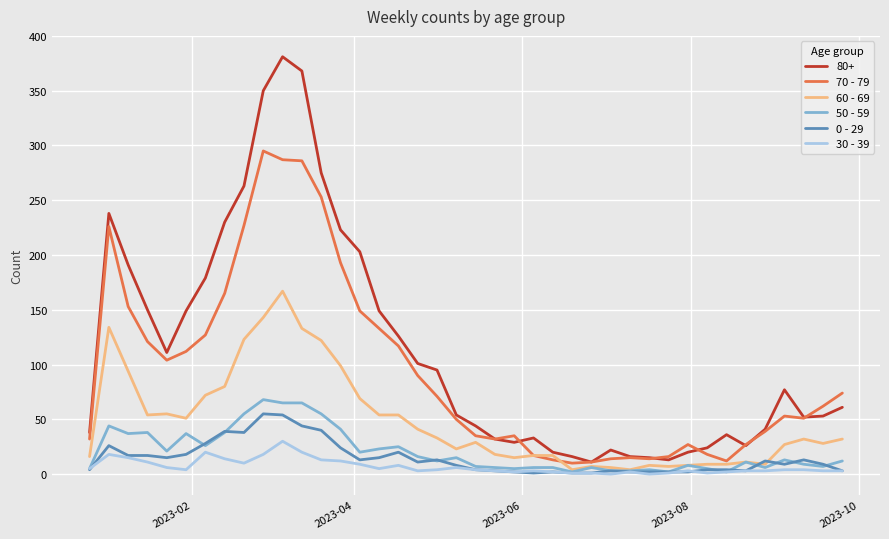

What is the maximum value shown in the chart?

381